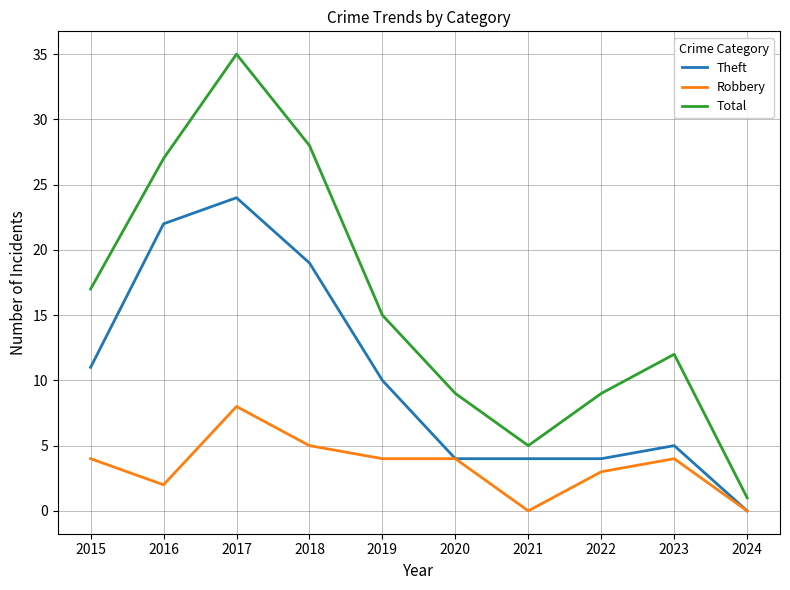

True or false: Total and Theft intersect in this chart.

False